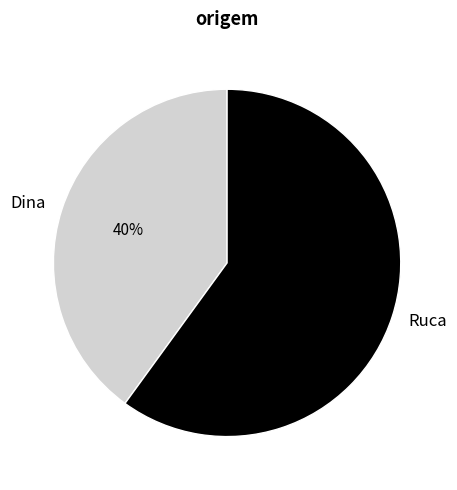

To the nearest percent, what is the average slice percentage?

50%